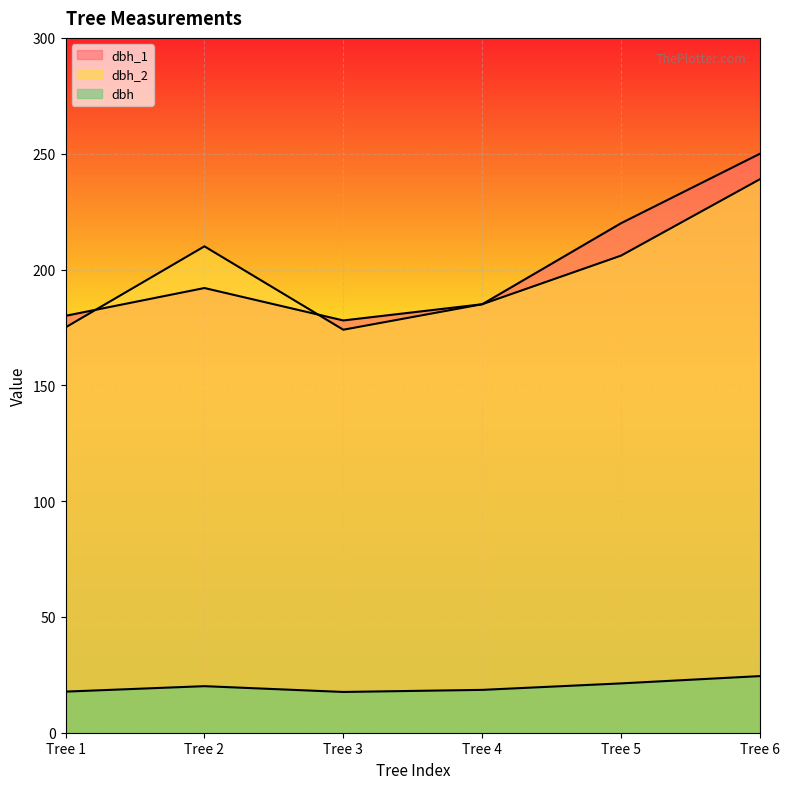

Is the value of dbh_2 at Tree 3 greater than the value of dbh_1 at Tree 1?

No